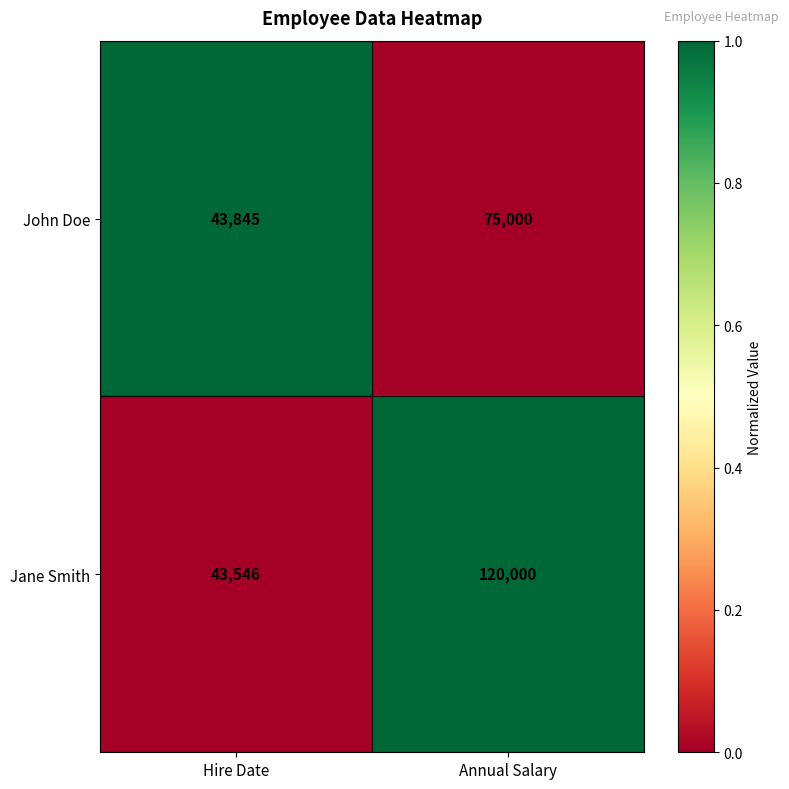

Rank the series by their maximum value, from highest to lowest.

Jane Smith, John Doe